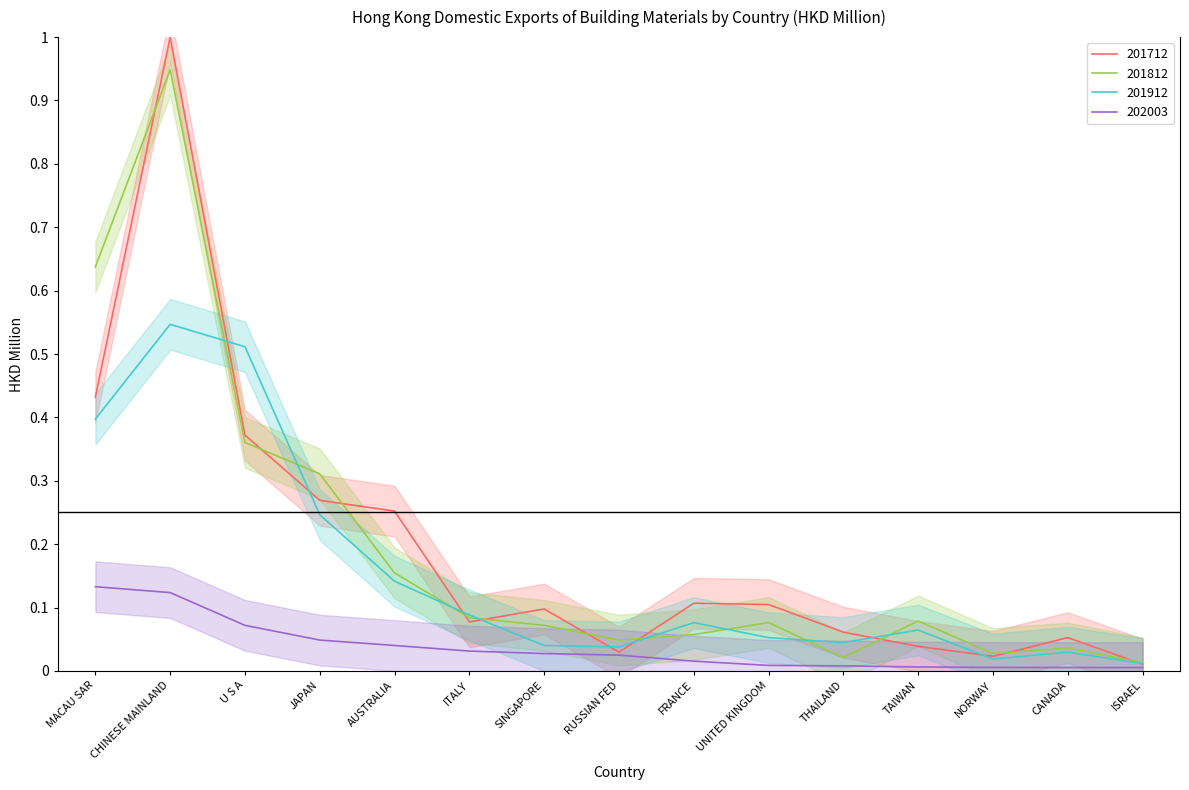

How many times do 201712 and 201812 cross each other?

10